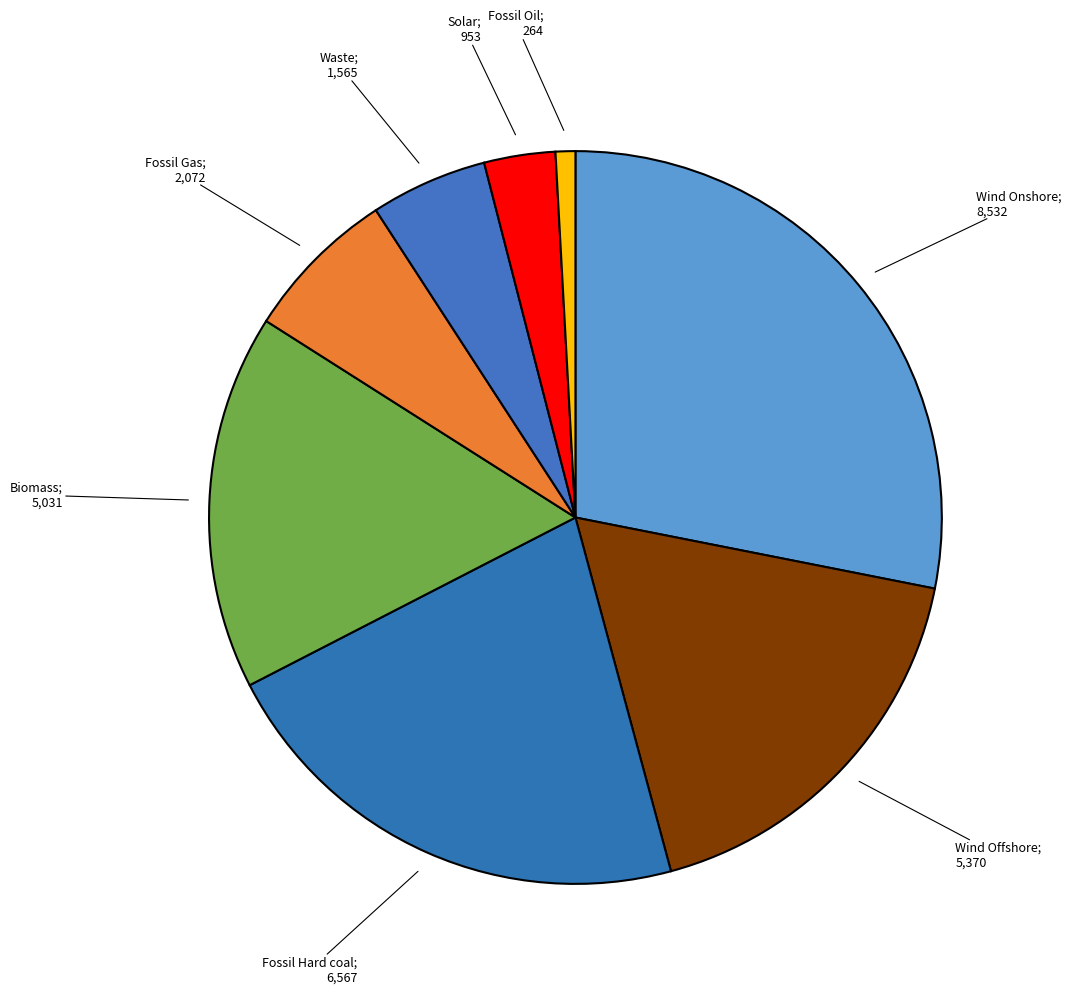

How many slices are in this pie chart?

8